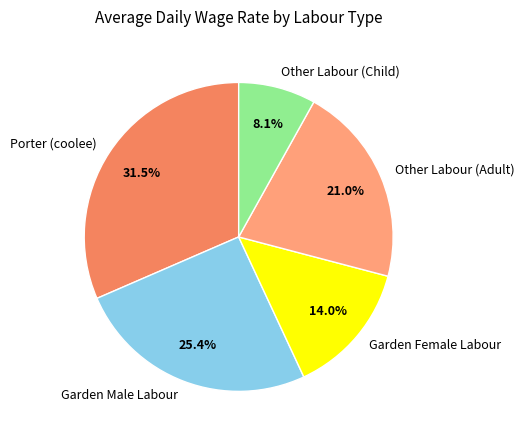

To the nearest percent, what percentage of the pie is Other Labour (Adult)?

21%